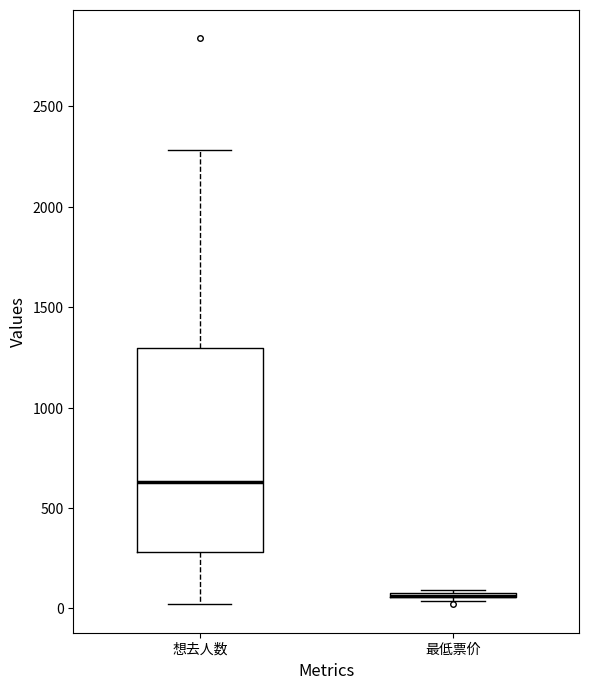

Where is the upper edge of the box for 最低票价 on the y-axis? The values are not printed on the chart, so give them approximately, as read against the axis.

100